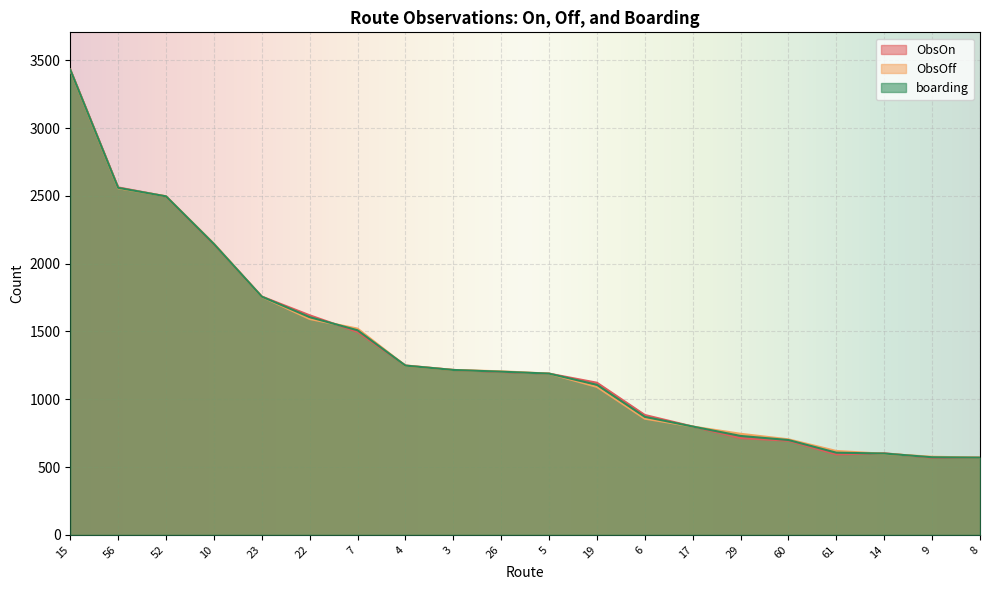

What position from the right is 29?

6